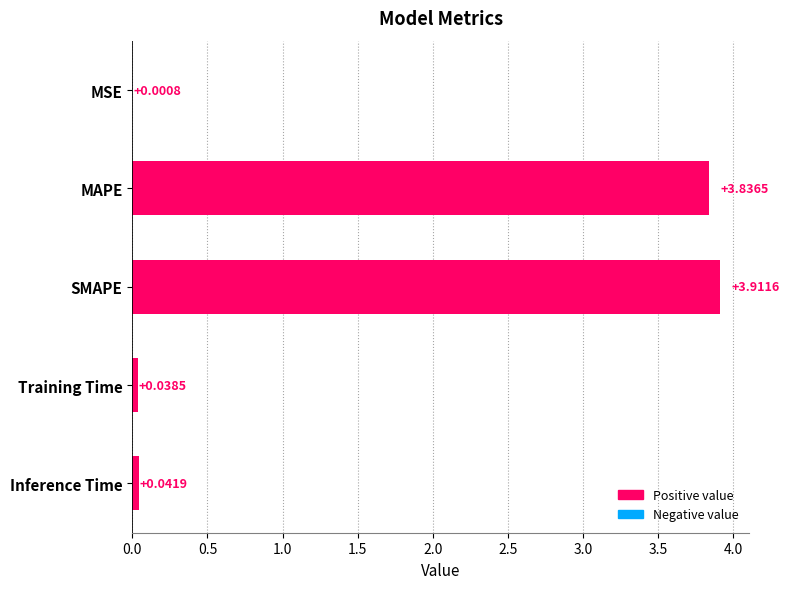

What is the maximum value shown in the chart?

3.9